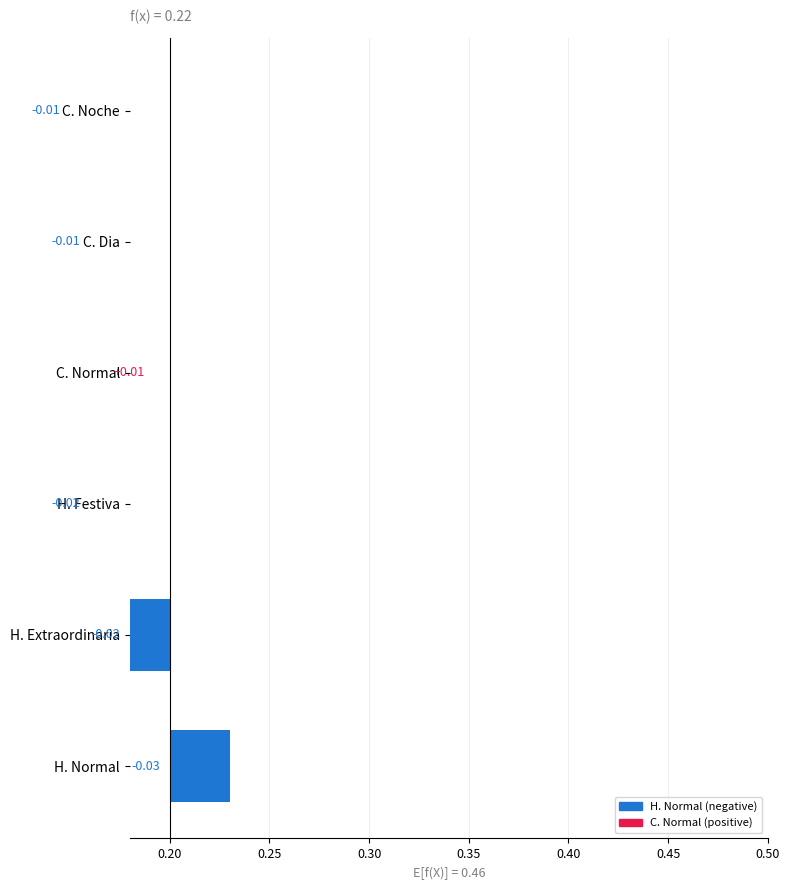

The value at H. Festiva is 0.0. True or false?

False